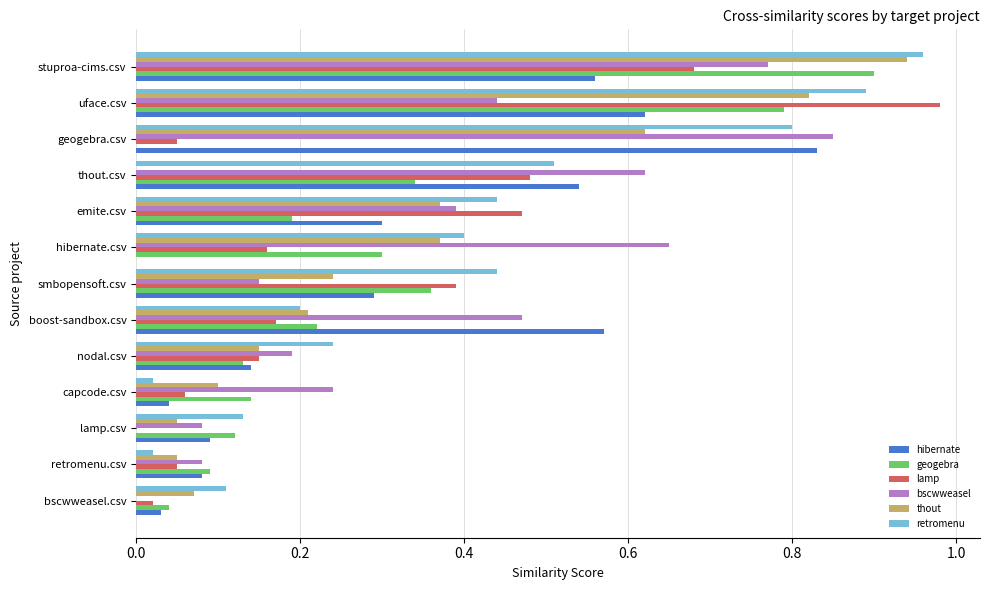

At which category is the sum across all series the highest?

stuproa-cims.csv